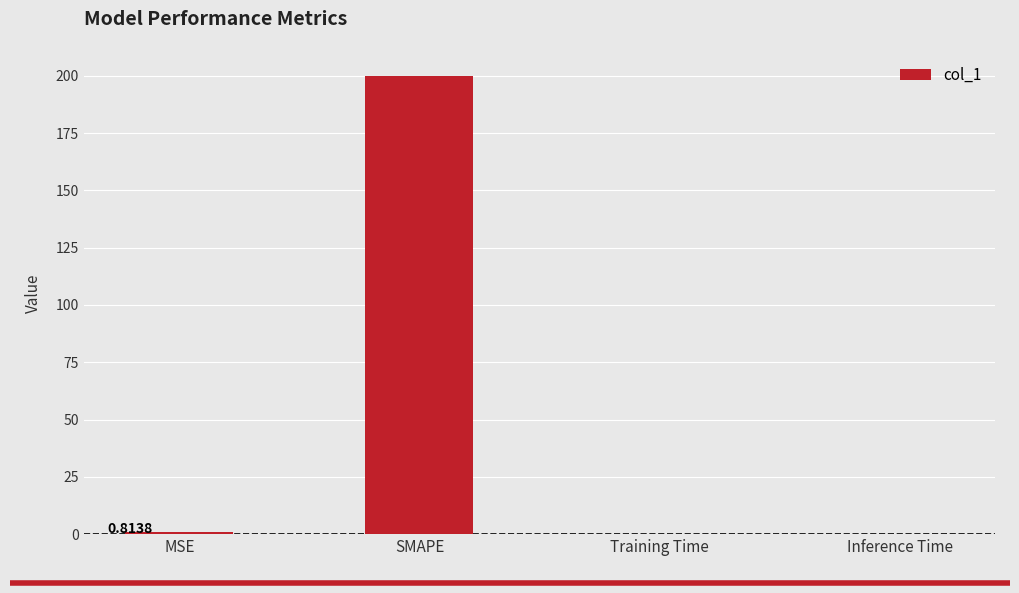

The value at Inference Time is 0.0. True or false?

True